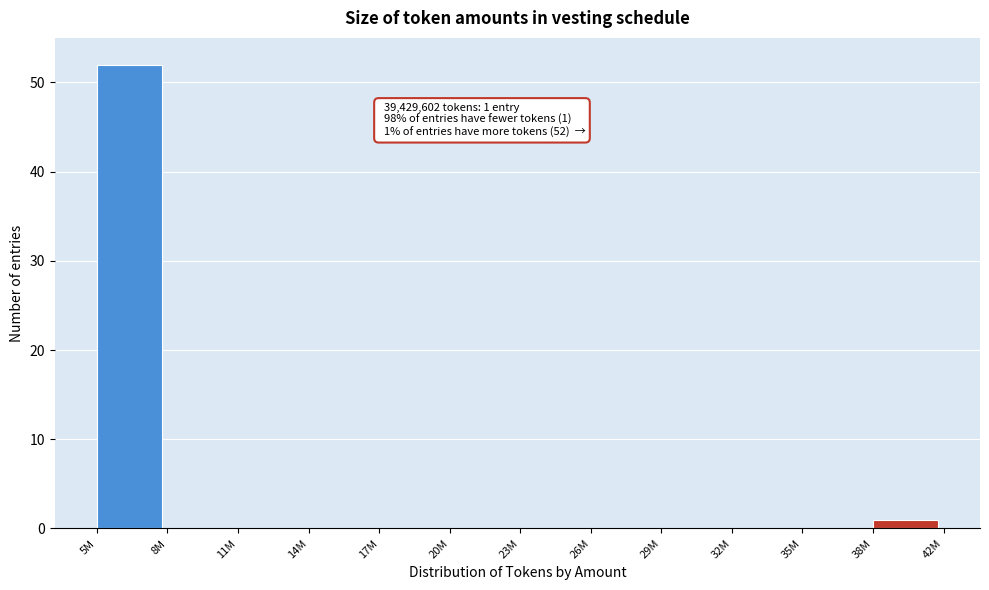

Reading left to right, extract all data points from this chart.

5M=52	8M=0	11M=0	14M=0	17M=0	20M=0	23M=0	26M=0	29M=0	32M=0	35M=0	38M=1